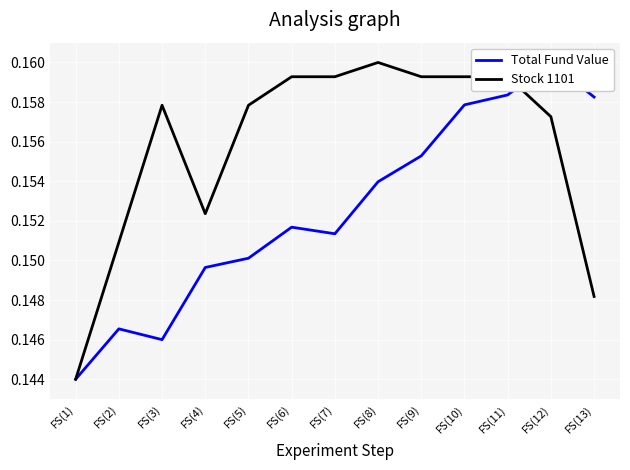

At how many categories does at least one series exceed 0?

13